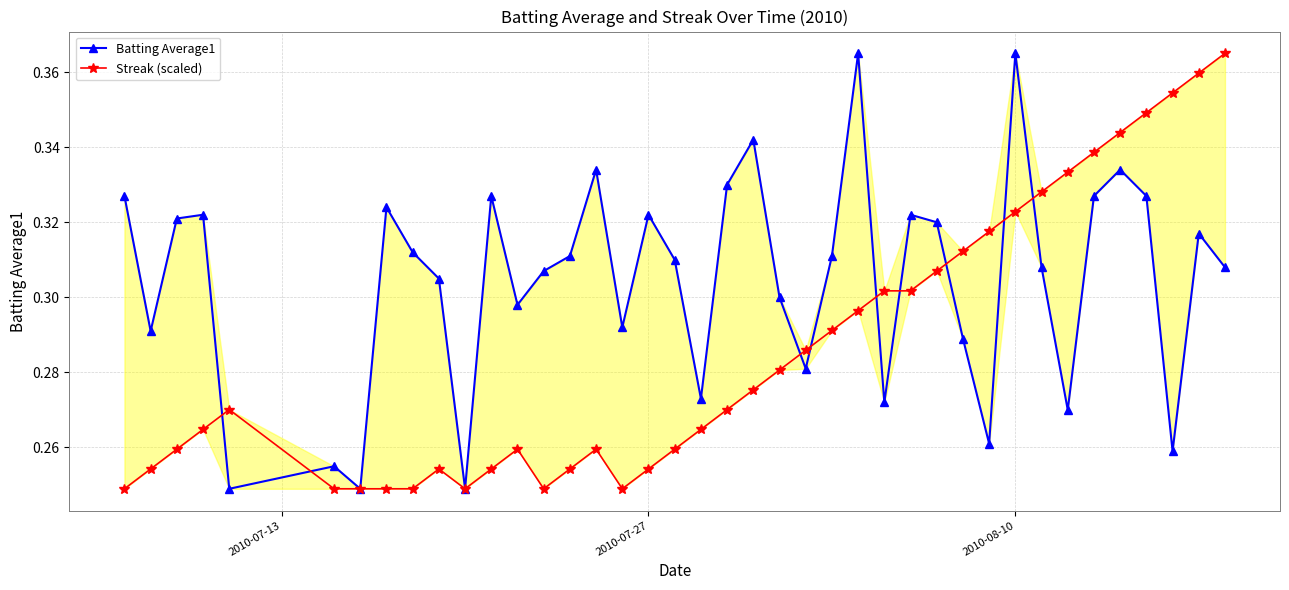

Which series has the widest spread of values?

Batting Average1